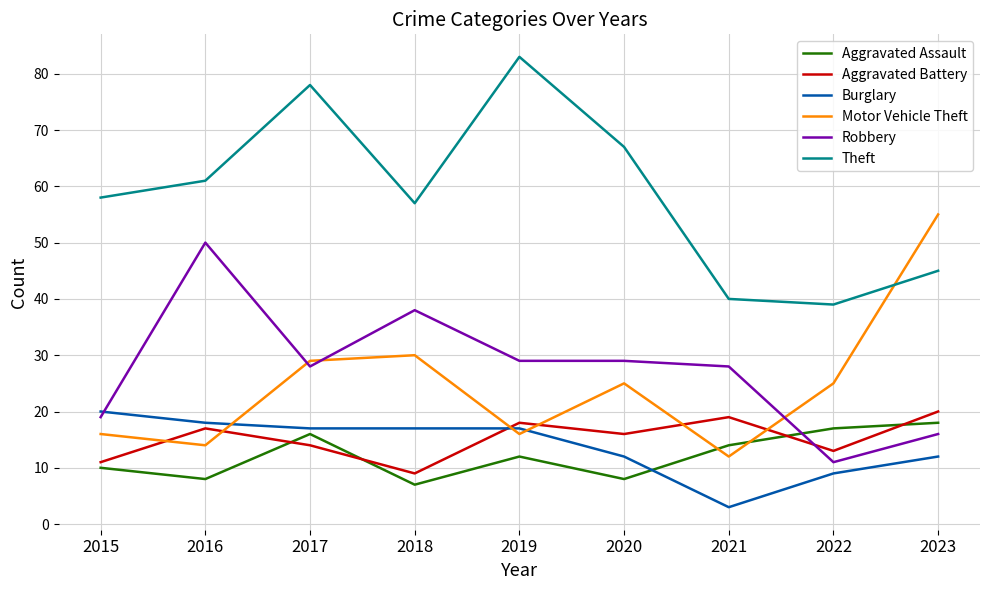

At 2020, list the series in order from smallest to largest.

Aggravated Assault, Burglary, Aggravated Battery, Motor Vehicle Theft, Robbery, Theft